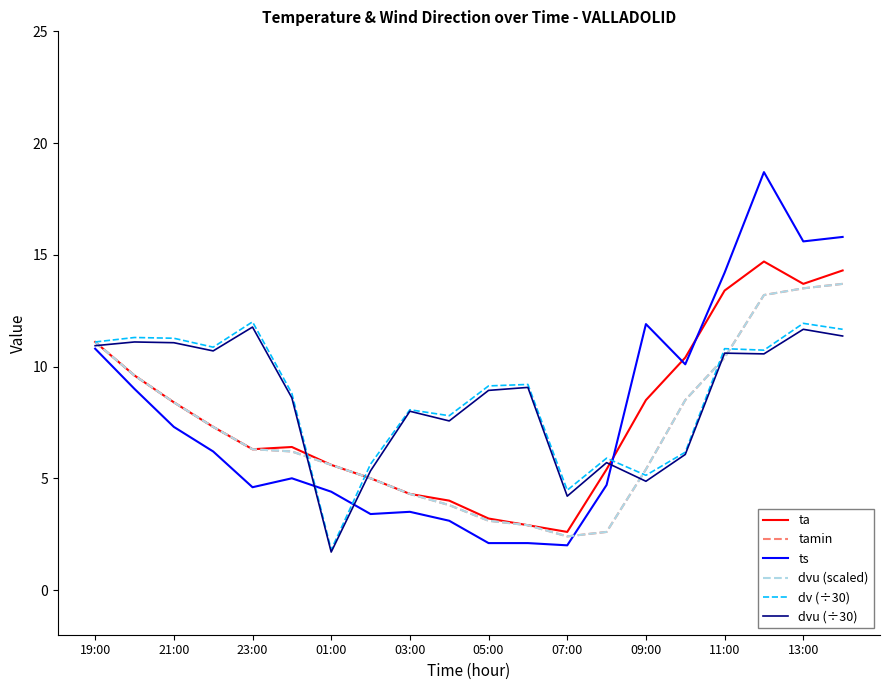

True or false: dvu (scaled) and tamin intersect in this chart.

False